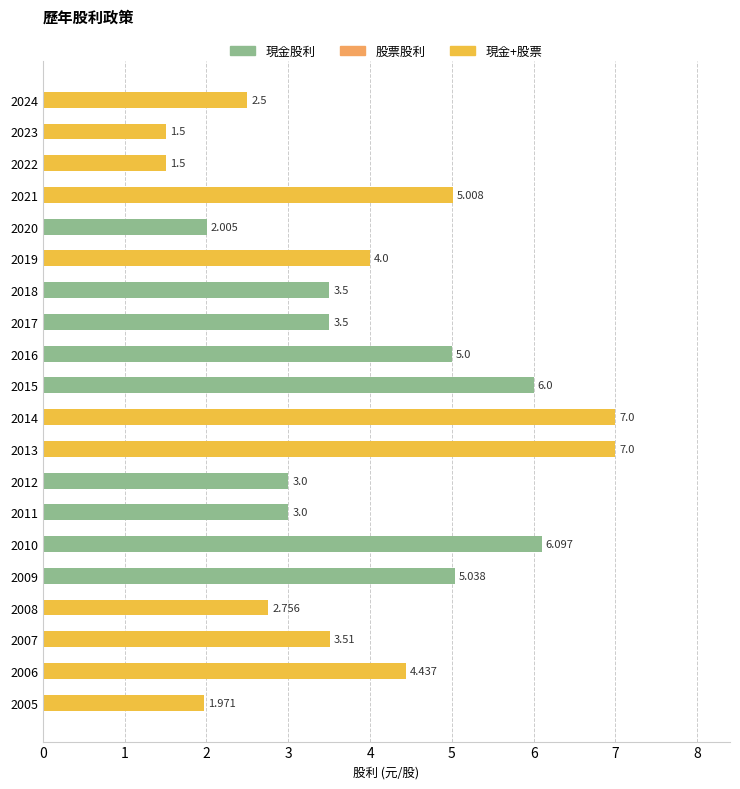

Count the number of categories in the chart.

20